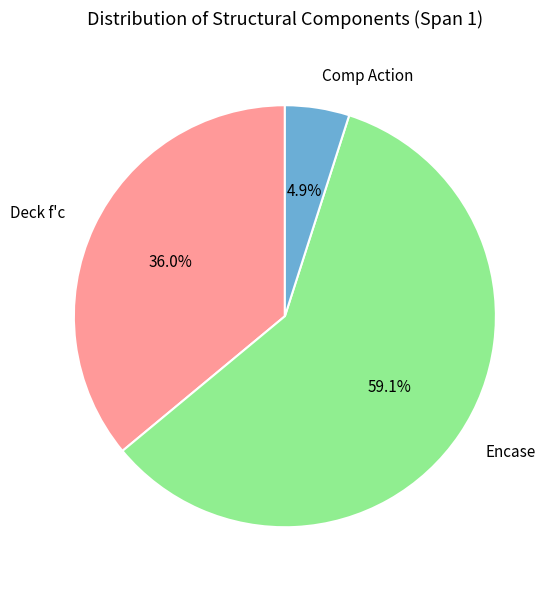

Is there a majority slice in this chart?

Yes